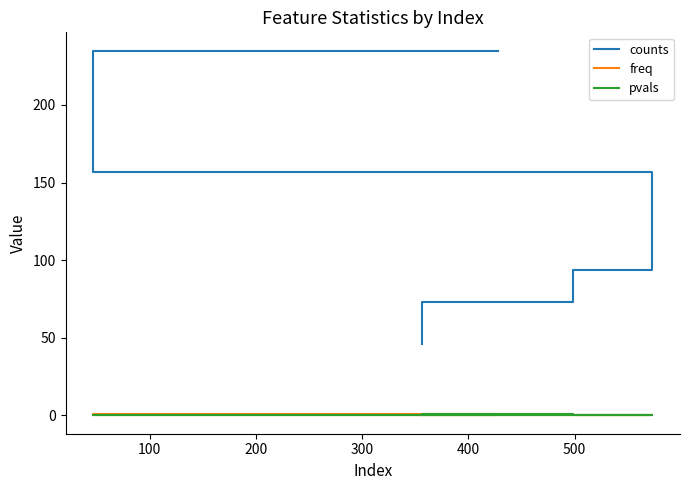

What is the sum of all pvals values?

1.5